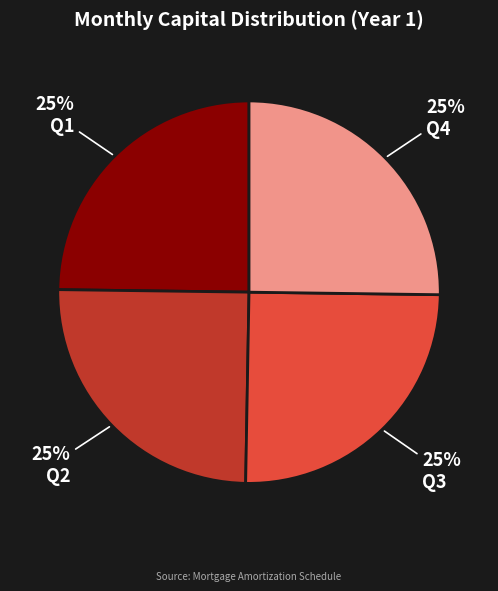

Is there any slice that represents more than half of the pie?

No